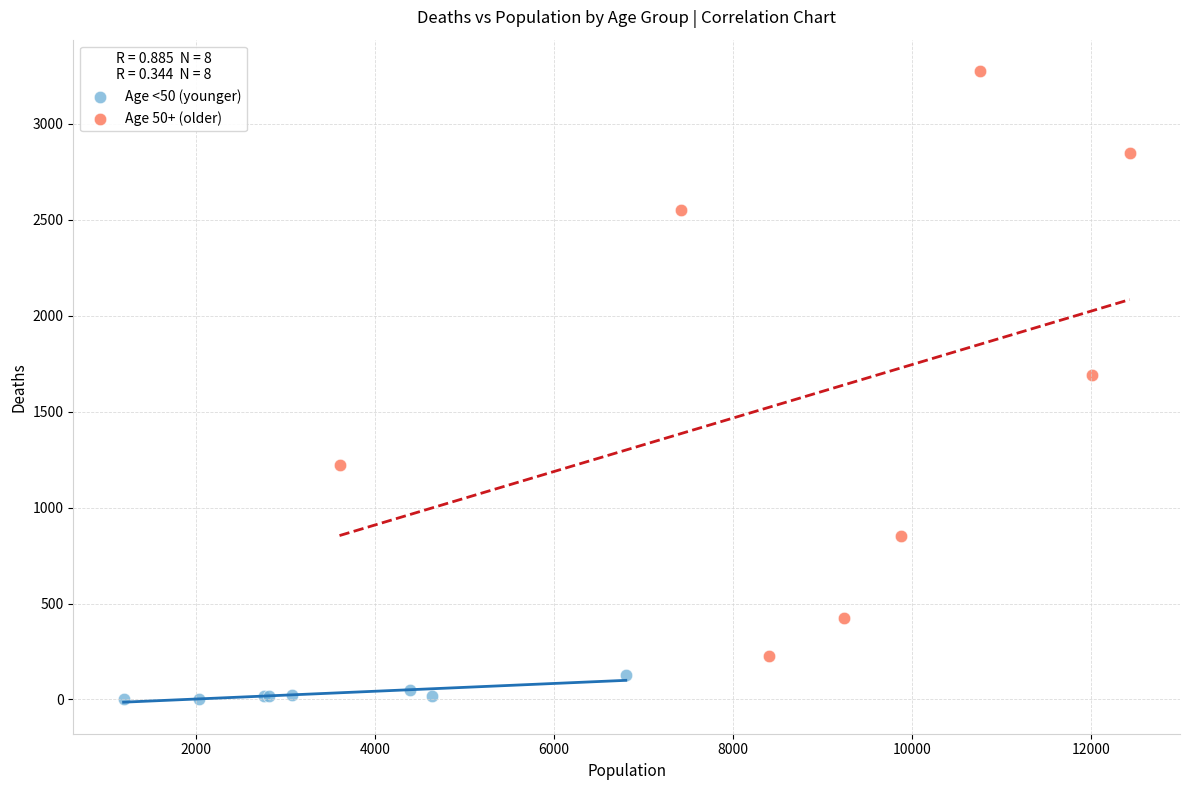

Which series reaches the maximum Y coordinate?

Age 50+ (older)